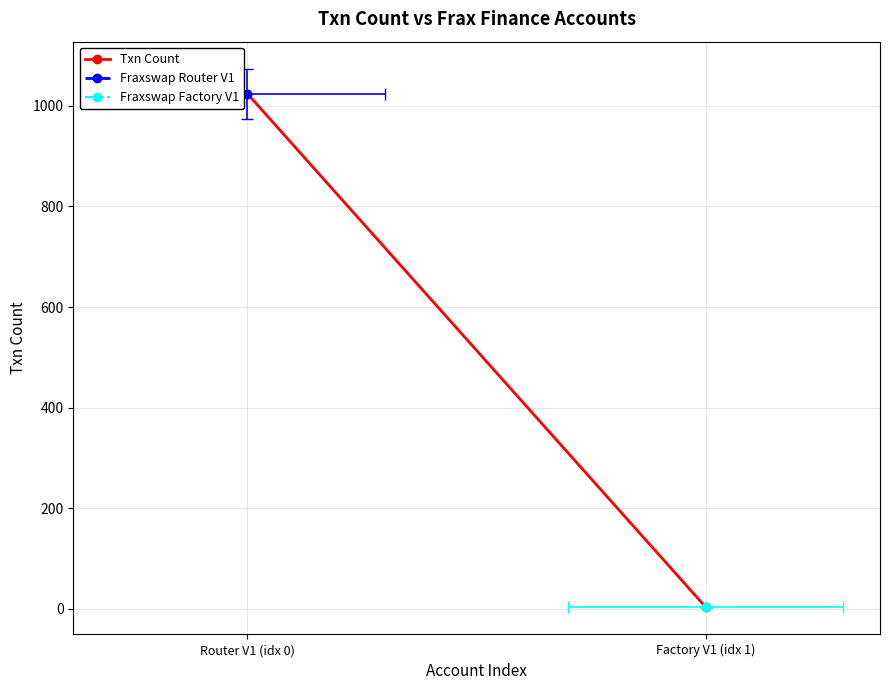

Rank the categories by value from highest to lowest.

Router V1 (idx 0), Factory V1 (idx 1)